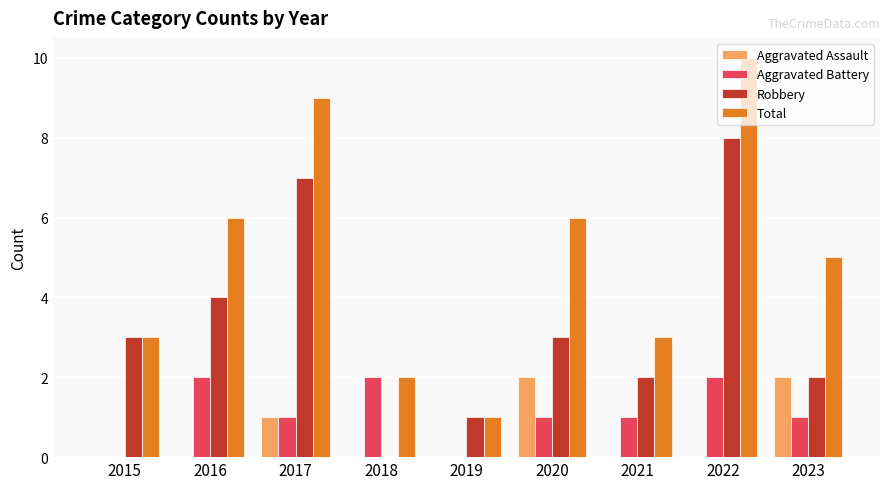

Which series has the largest total across all categories?

Total